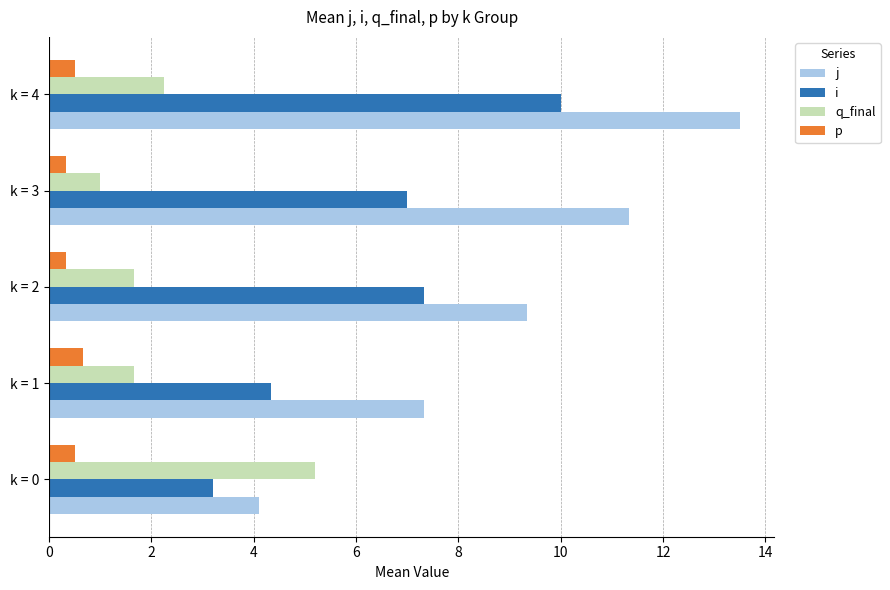

What is the difference between the maximum and minimum values in the j series?

9.4